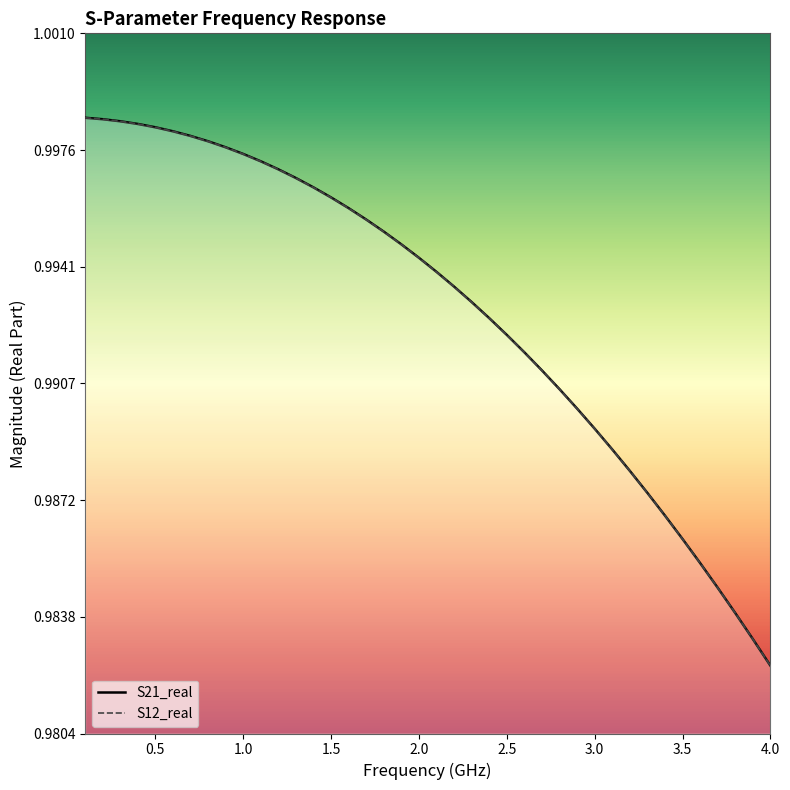

True or false: S21_real and S12_real cross at least once.

False